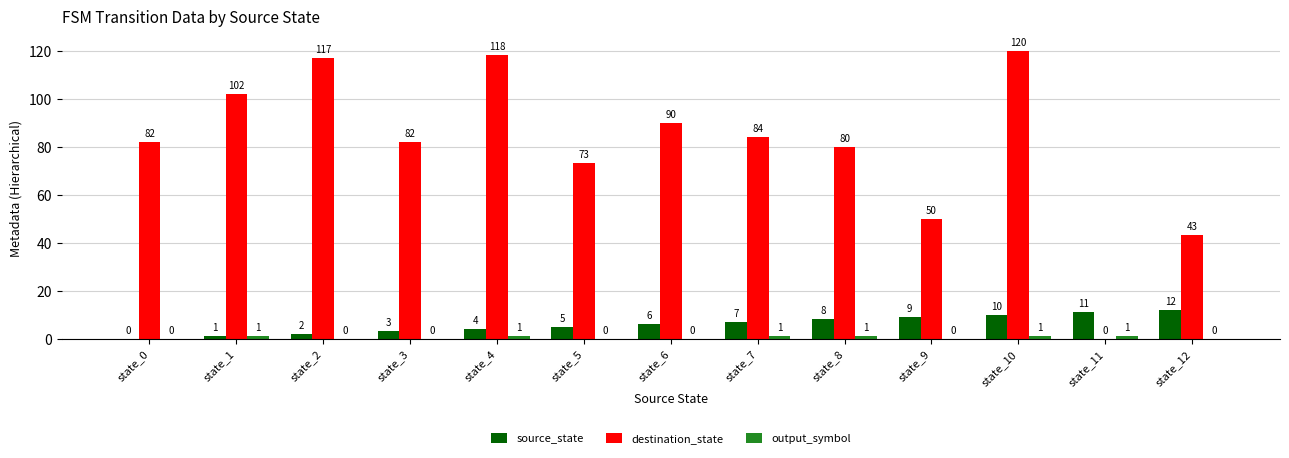

The value of source_state at state_9 is 3. True or false?

False